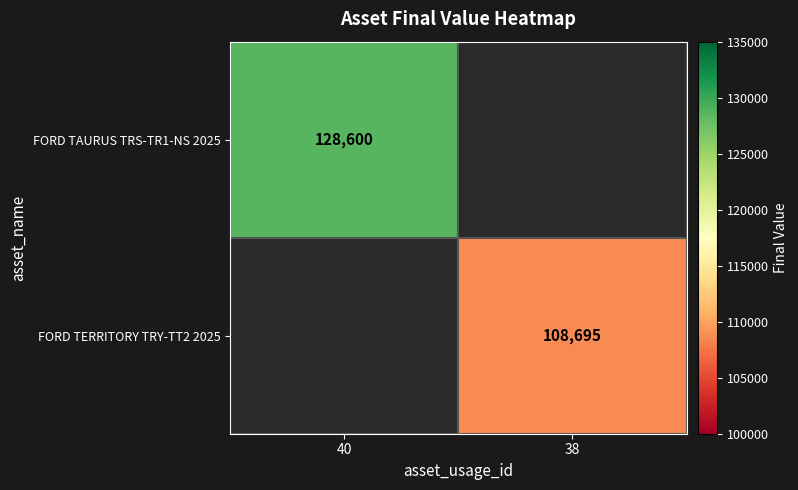

True or false: FORD TERRITORY TRY-TT2 2025 has a value of 55819 at 38.

False